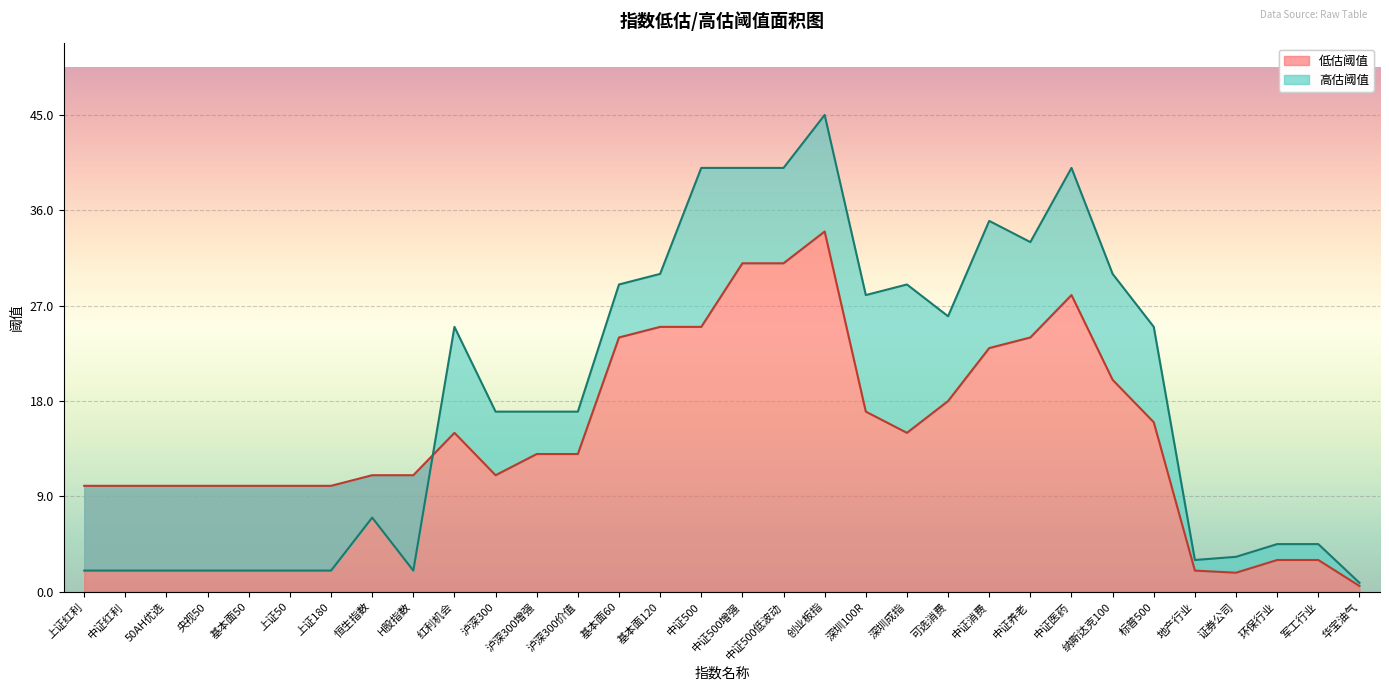

Is it true that 高估阈值 equals 40.0 at 中证500?

True